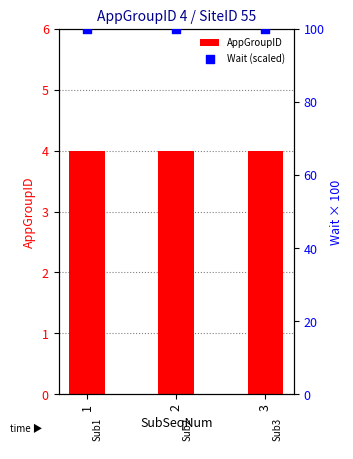

At which category is the sum across all series the highest?

1